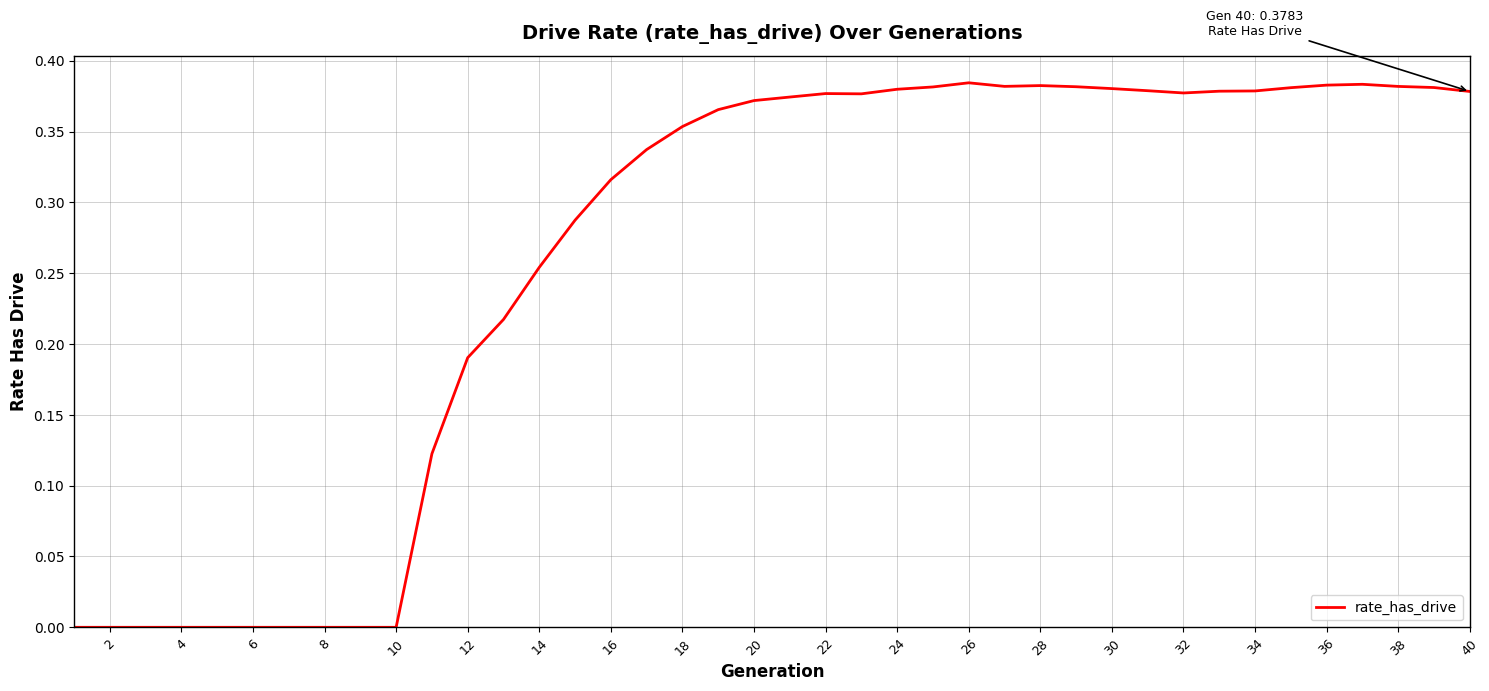

How many lines are shown in the chart?

1